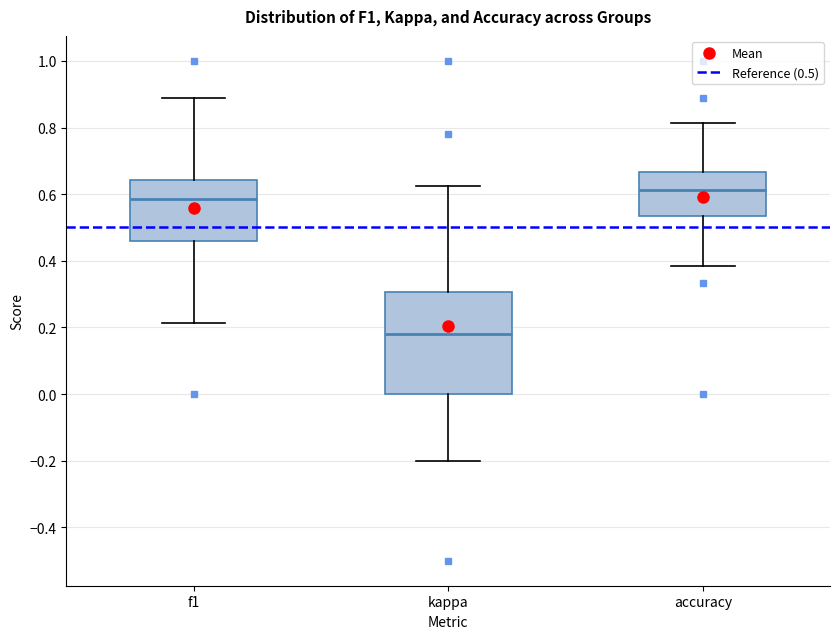

Comparing the boxes themselves (not the whiskers), which one is the tallest?

kappa